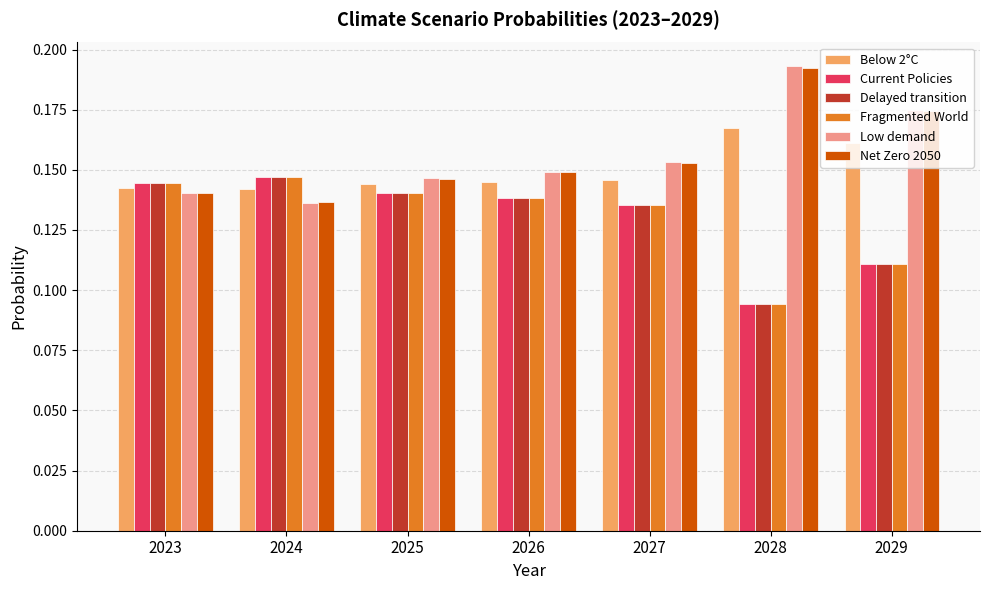

How many Delayed transition values are between 0 and 1?

7